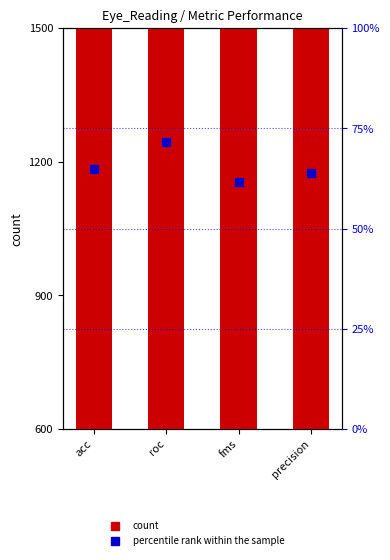

Which series contains the lowest Y value?

percentile rank within the sample